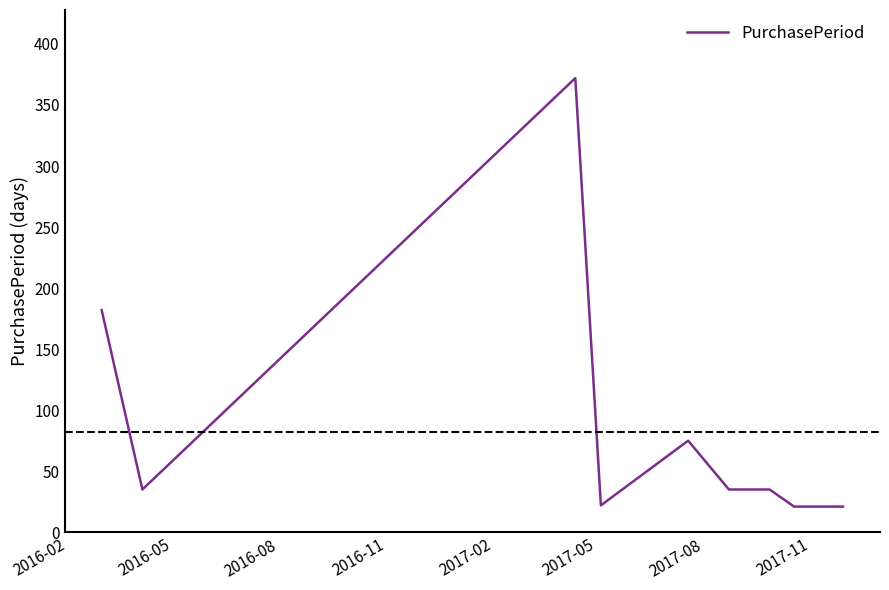

What is the difference between the maximum and minimum values?

351